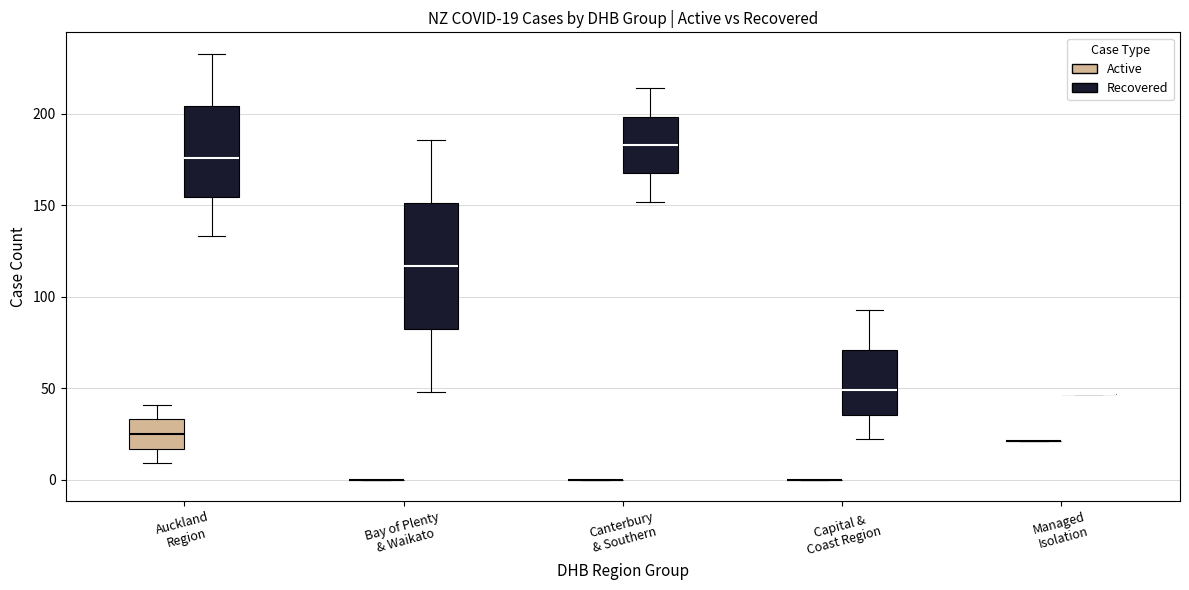

Which box is the tallest, from its lower edge to its upper edge?

Bay of Plenty & Waikato (Recovered)